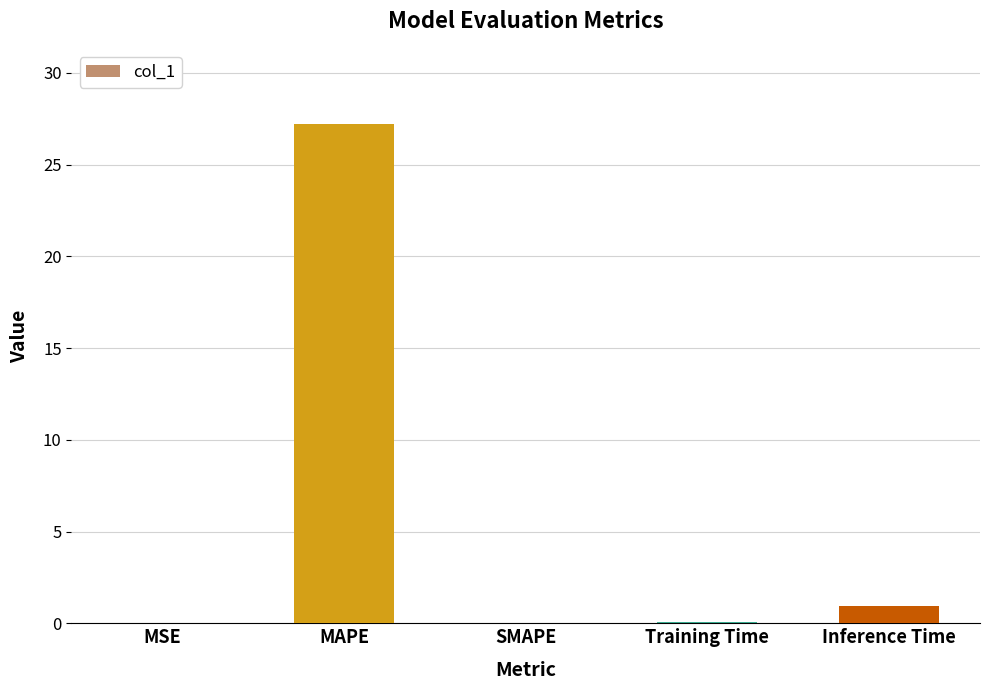

Which has a higher value, Inference Time or MAPE?

MAPE